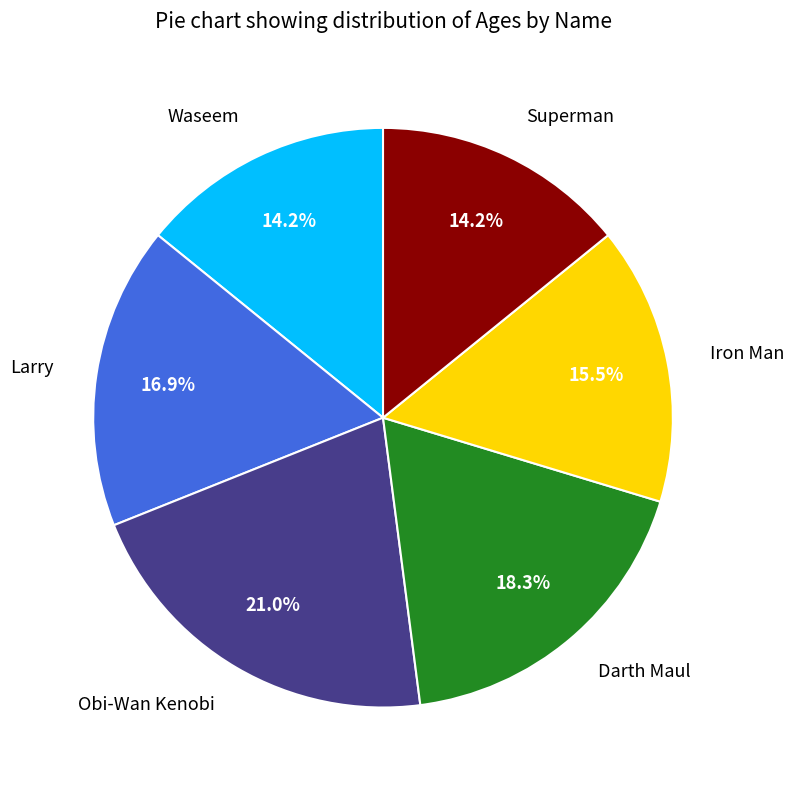

Combined, do Waseem and Superman account for over 50%?

No